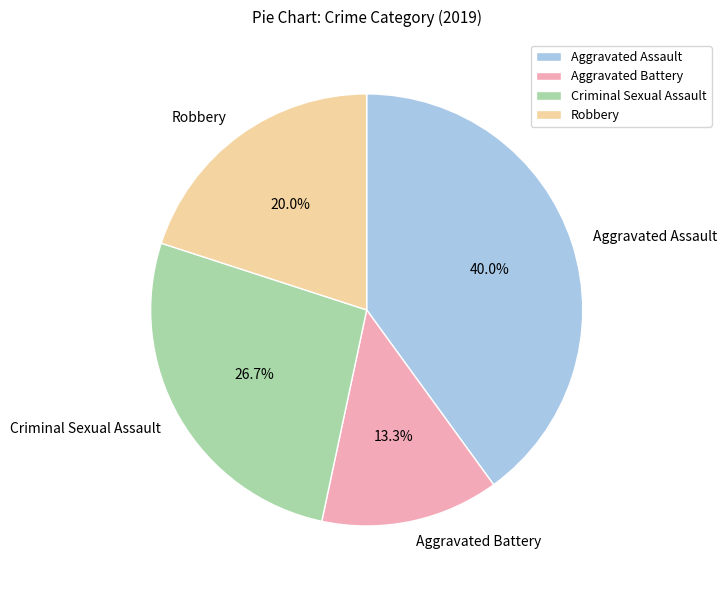

To the nearest percent, what portion does Aggravated Battery represent?

13%